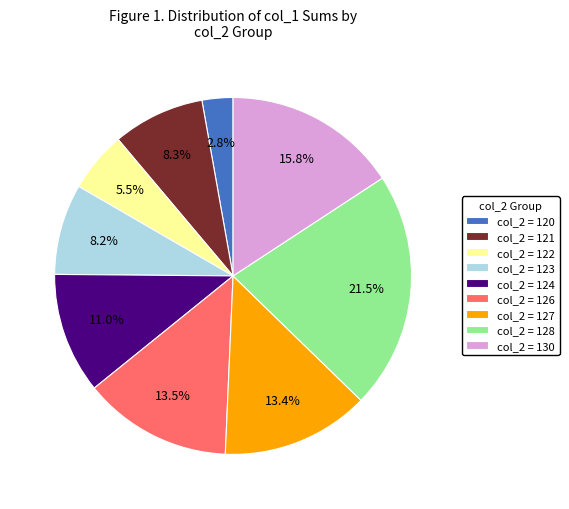

Which has a higher value, col_2 = 122 or col_2 = 128?

col_2 = 128